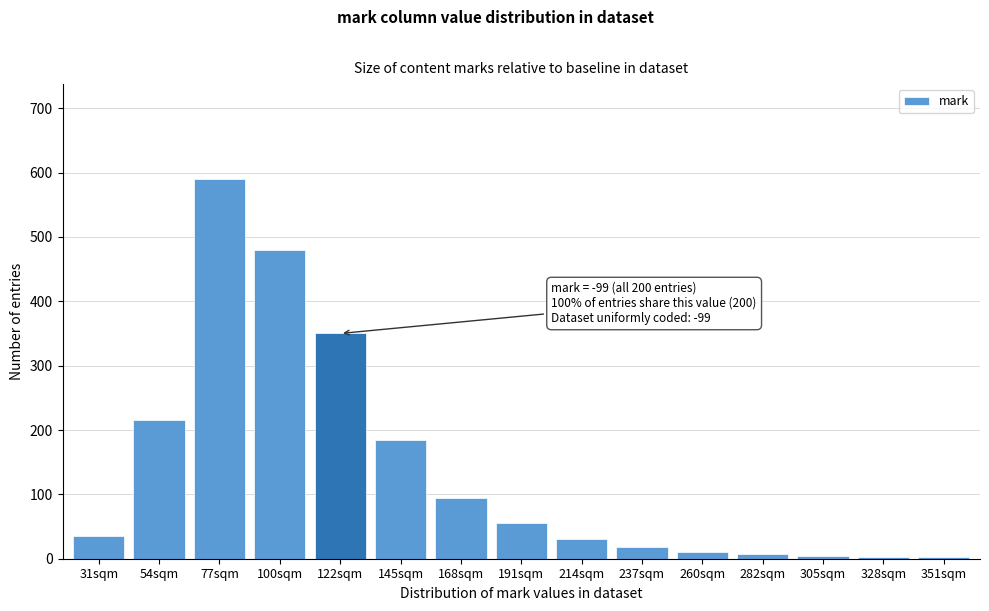

At which category does the chart reach its peak across all series?

77sqm